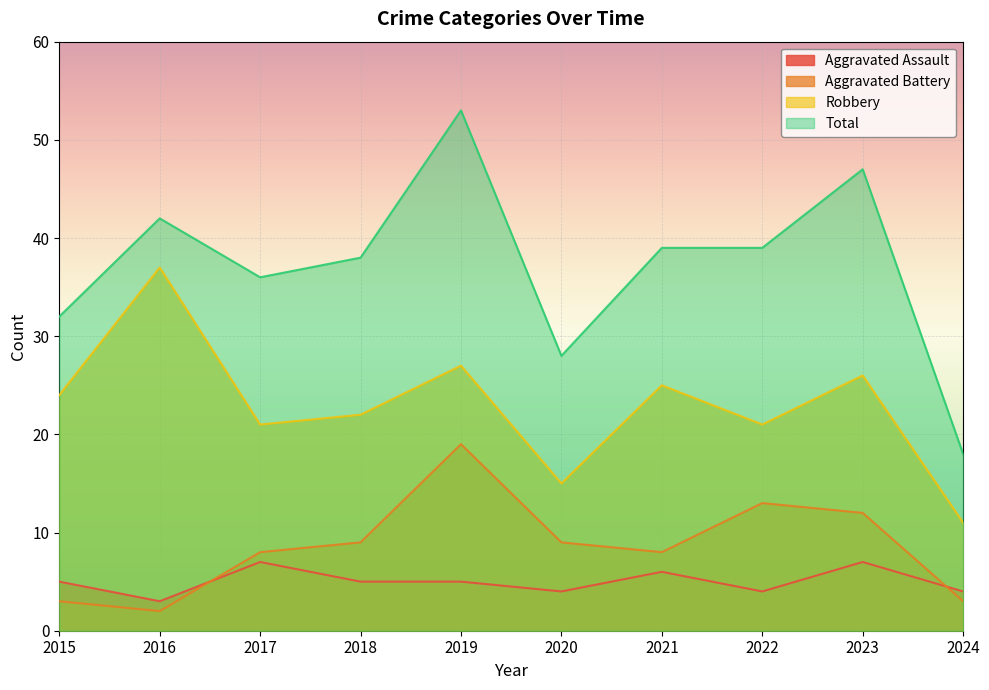

At 2016, list the series in order from smallest to largest.

Aggravated Battery, Aggravated Assault, Robbery, Total